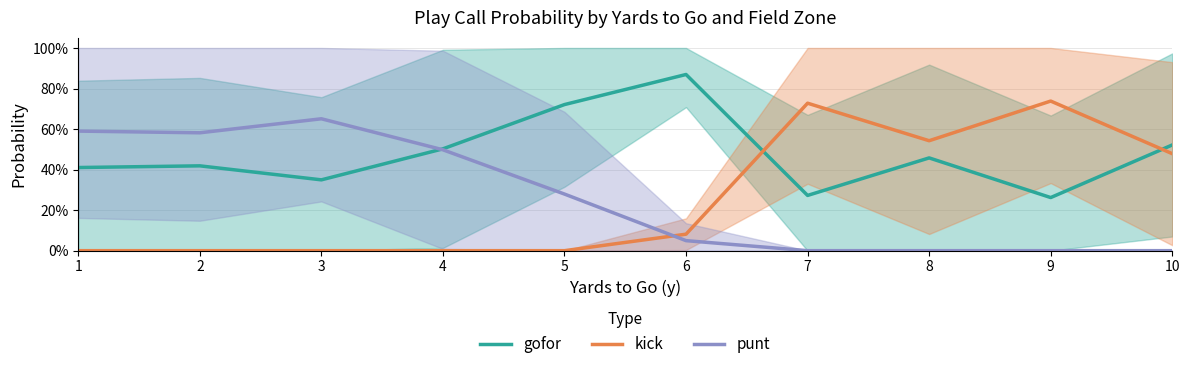

List the series in order of their peak value, lowest first.

punt, kick, gofor